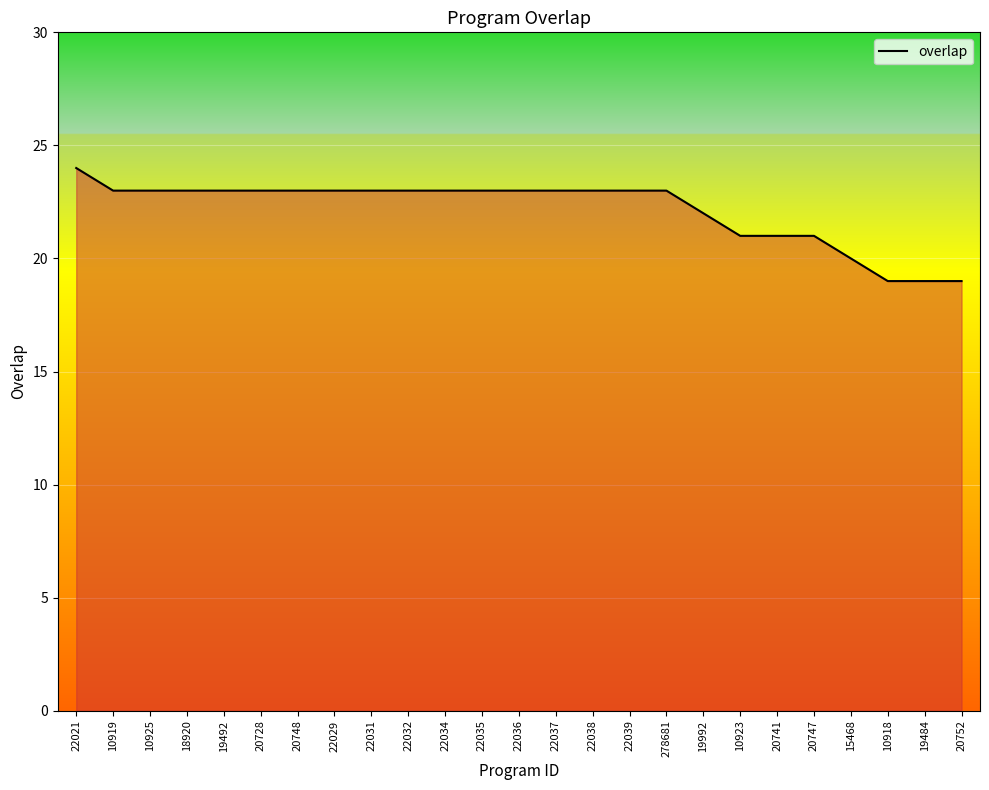

Does the chart have visible grid lines?

Yes